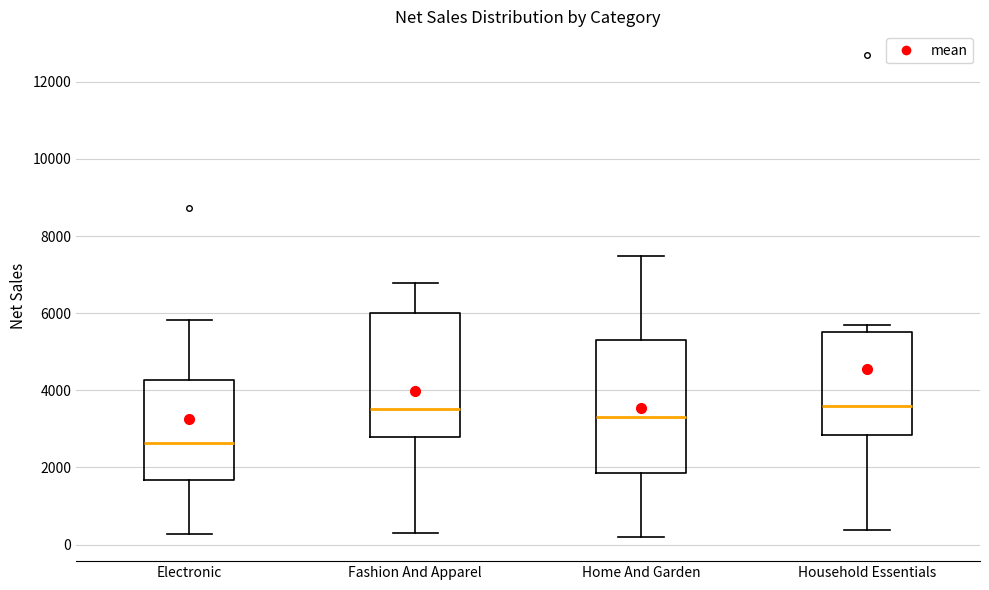

Where does the lower whisker of the box for Fashion And Apparel end on the y-axis? The values are not printed on the chart, so give them approximately, as read against the axis.

200